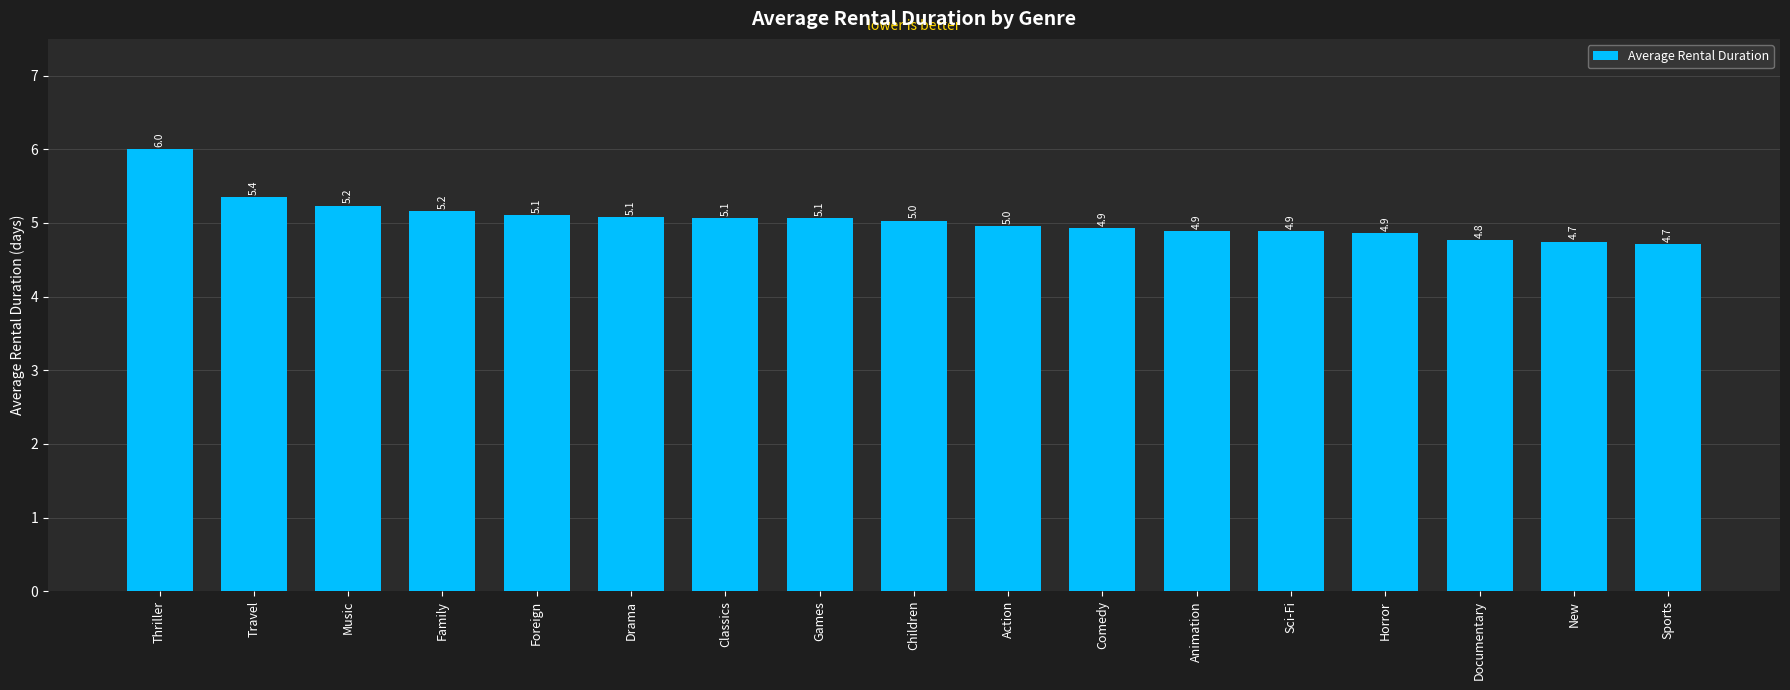

Reading left to right, what are all the values shown in this chart?

Thriller=6.0	Travel=5.4	Music=5.2	Family=5.2	Foreign=5.1	Drama=5.1	Classics=5.1	Games=5.1	Children=5.0	Action=5.0	Comedy=4.9	Animation=4.9	Sci-Fi=4.9	Horror=4.9	Documentary=4.8	New=4.7	Sports=4.7